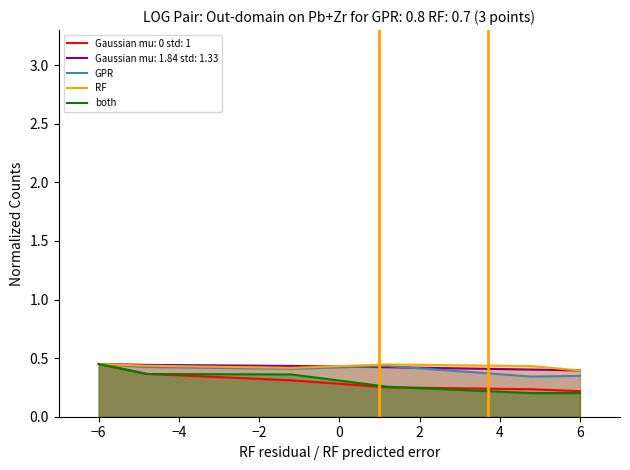

How many values are below 1?

1